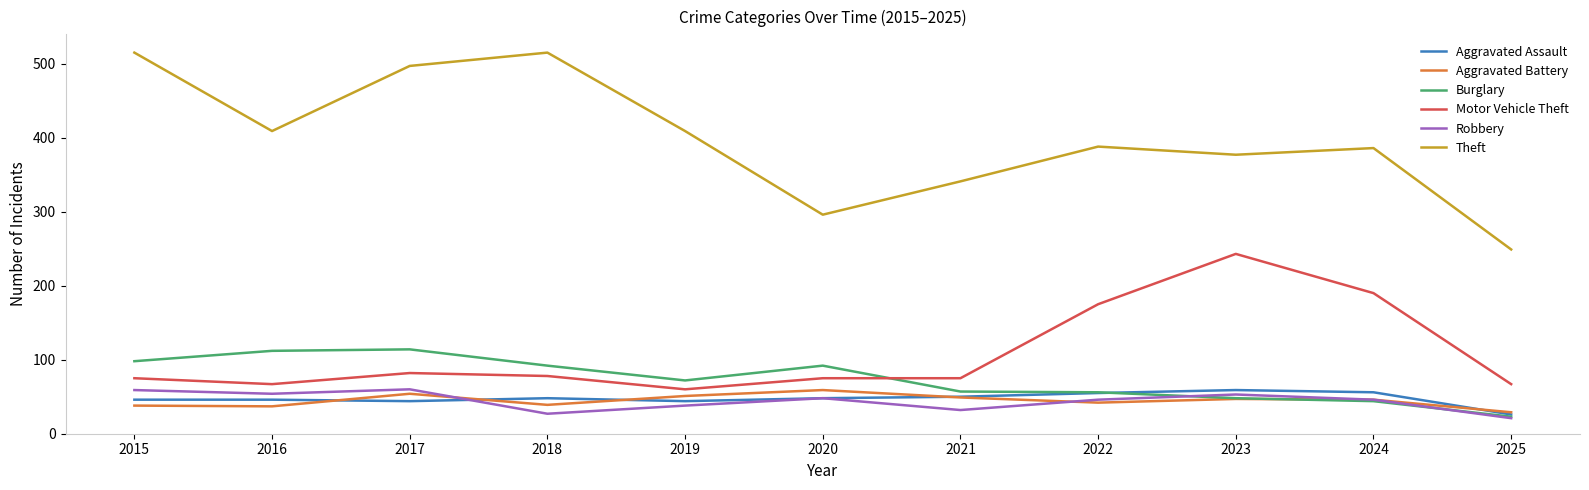

Which series changed the most between 2020 and 2022?

Motor Vehicle Theft